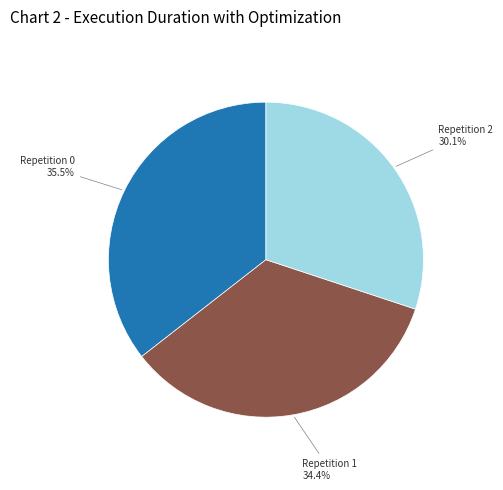

Does any single category account for the majority?

No